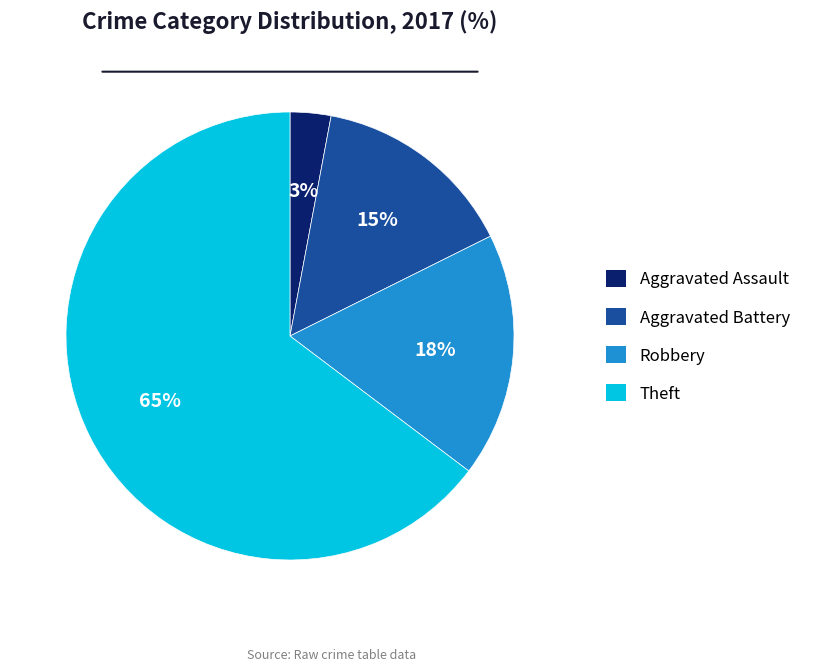

Which has a higher value, Robbery or Theft?

Theft